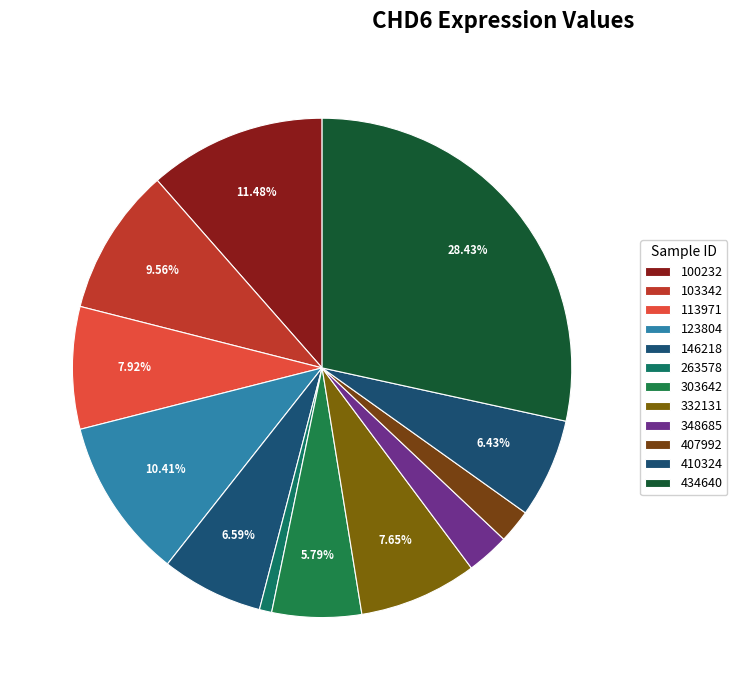

How many segments does this pie chart have?

12